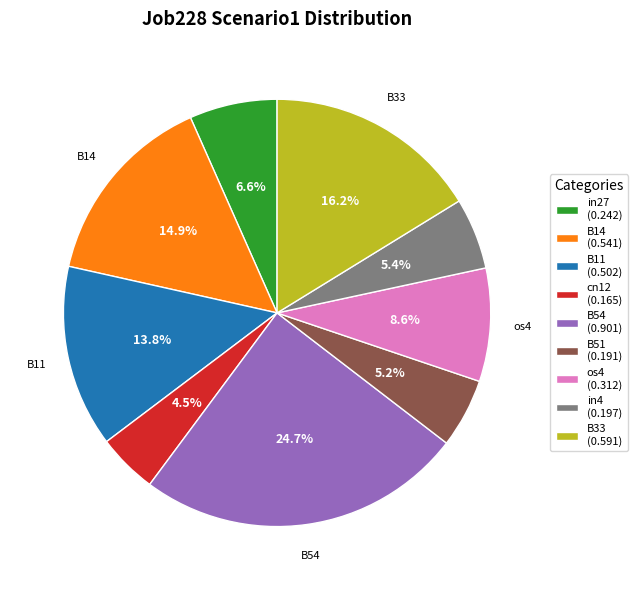

Which slice is the largest?

B54